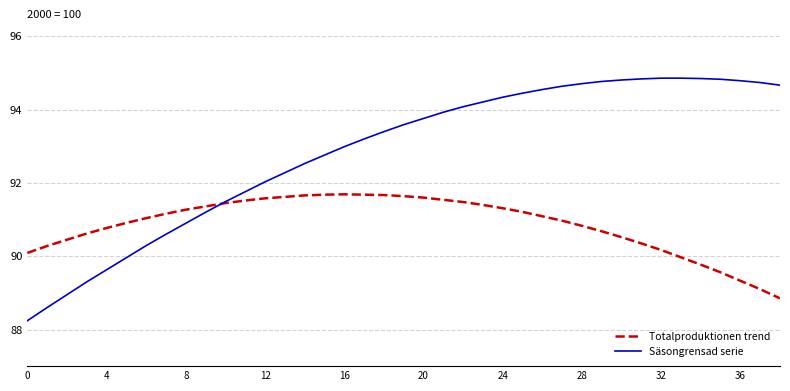

Which series has the largest total across all categories?

Säsongrensad serie